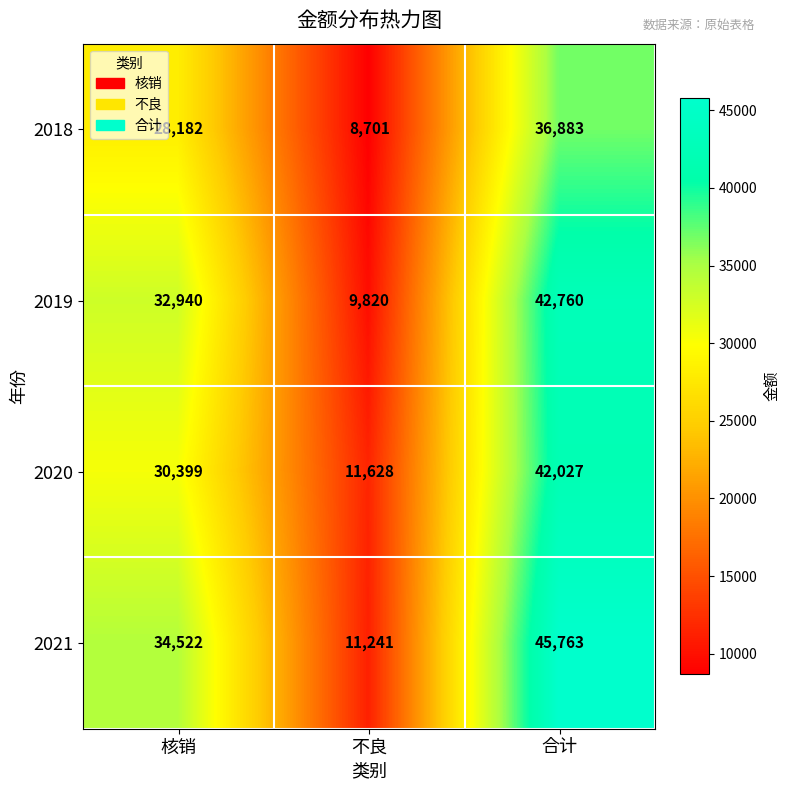

Which label corresponds to the largest value in the chart?

合计